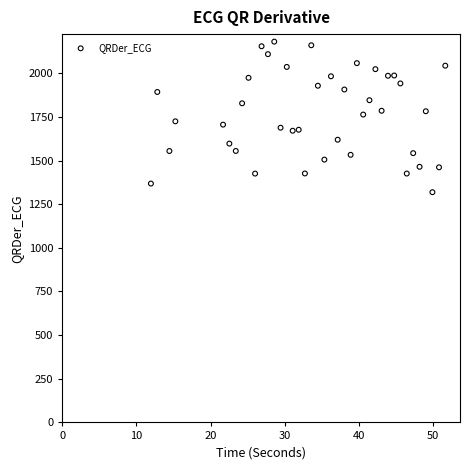

What is the range of X values (max minus min)?

39.7